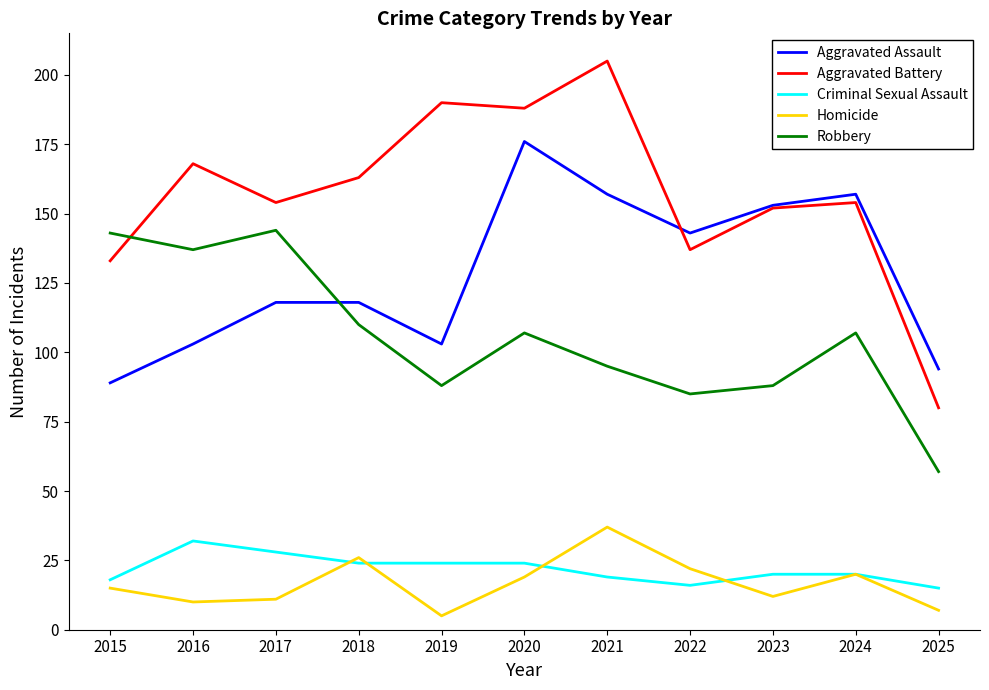

Which category has the highest value in the Aggravated Assault series?

2020